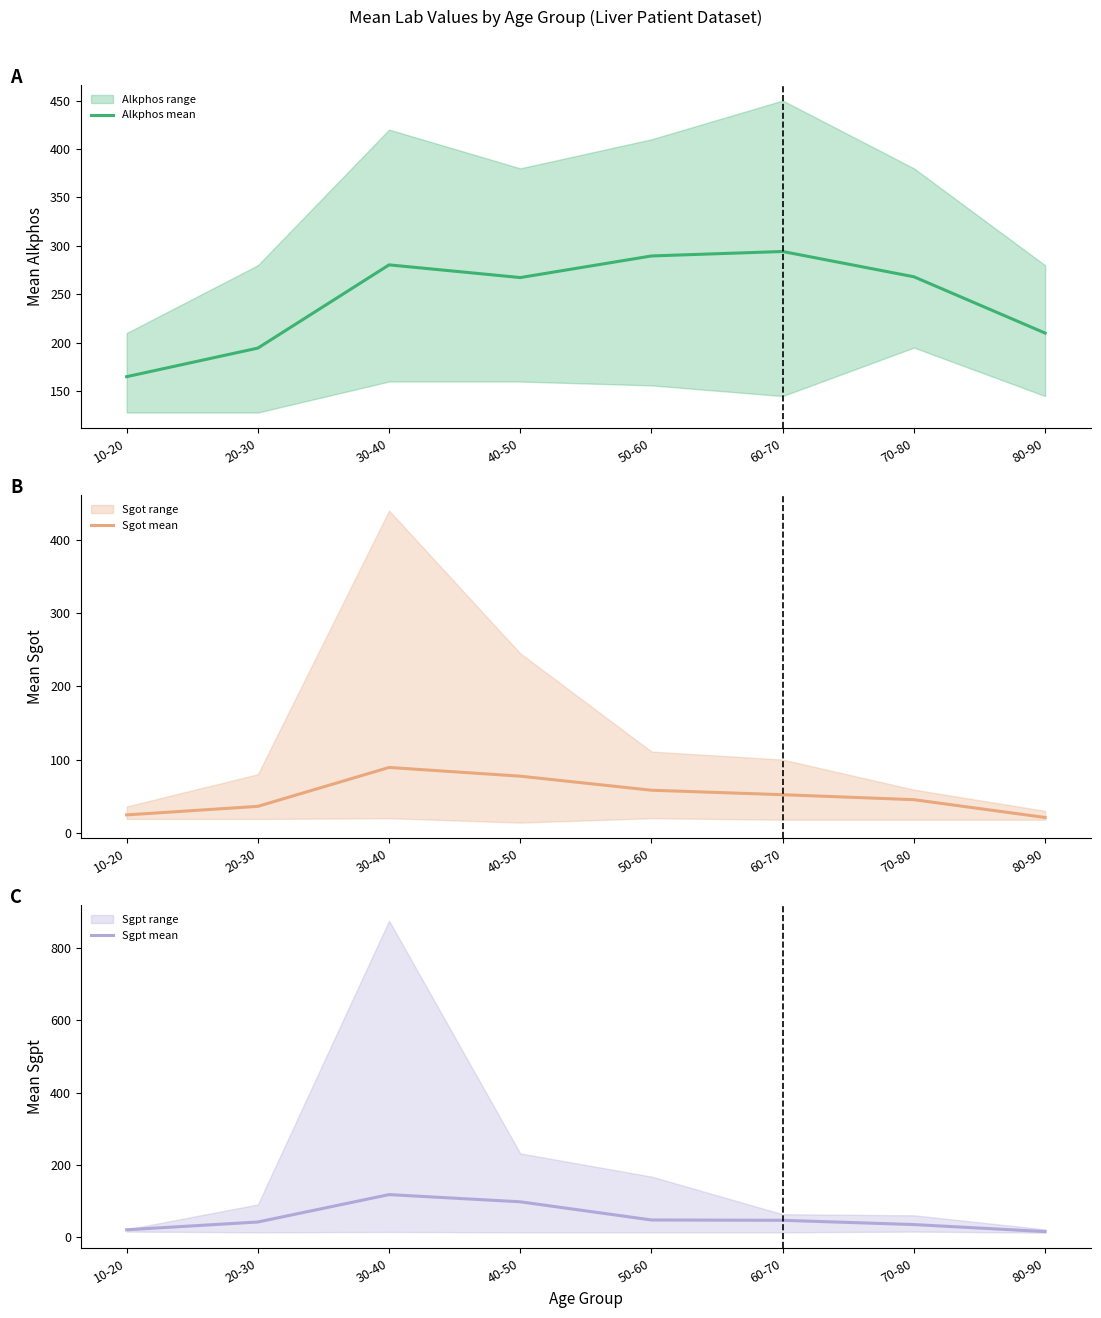

What is the minimum value shown in the chart?

16.0